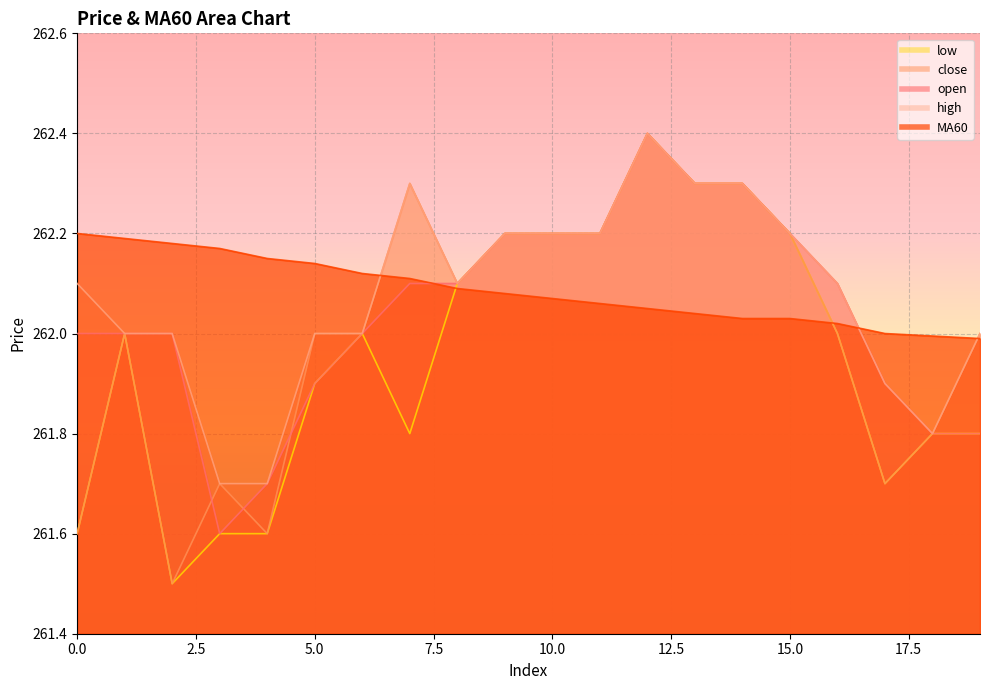

How many lines are shown in the chart?

5